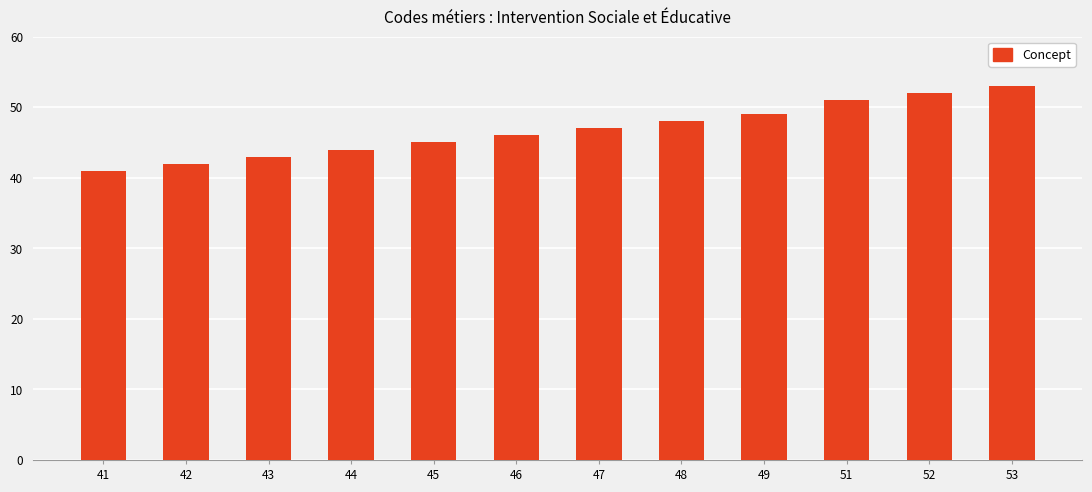

Reading left to right, list all the values displayed in this chart.

41=41	42=42	43=43	44=44	45=45	46=46	47=47	48=48	49=49	51=51	52=52	53=53